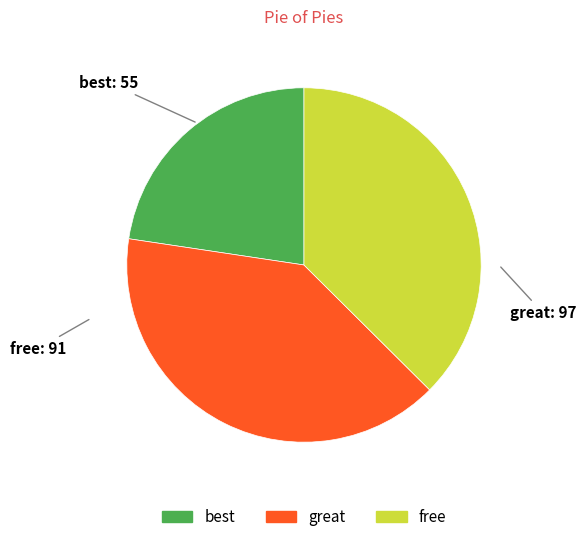

Is there a majority slice in this chart?

No